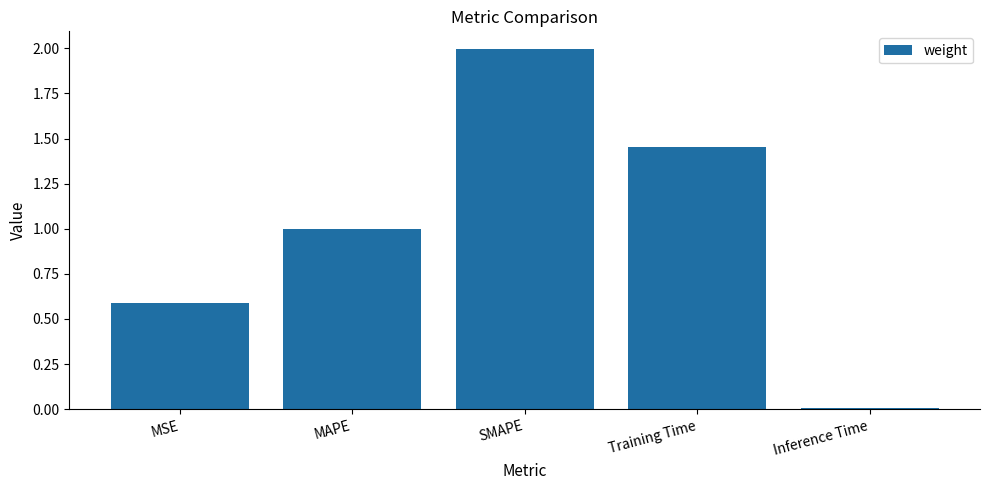

At which label is the value closest to 1?

MAPE